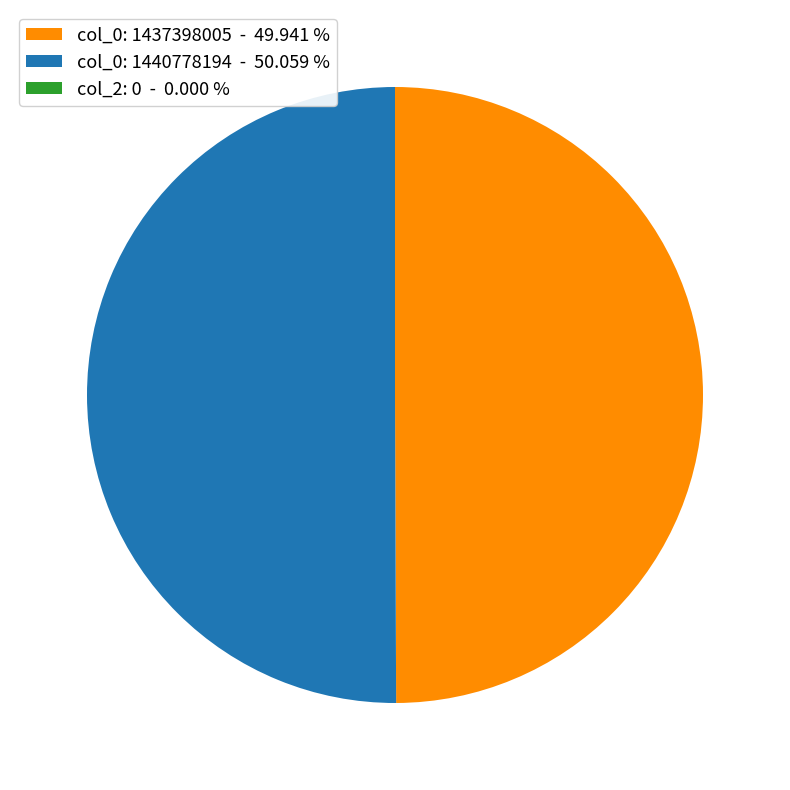

Rank the categories by value from highest to lowest.

col_0: 1440778194, col_0: 1437398005, col_2: 0